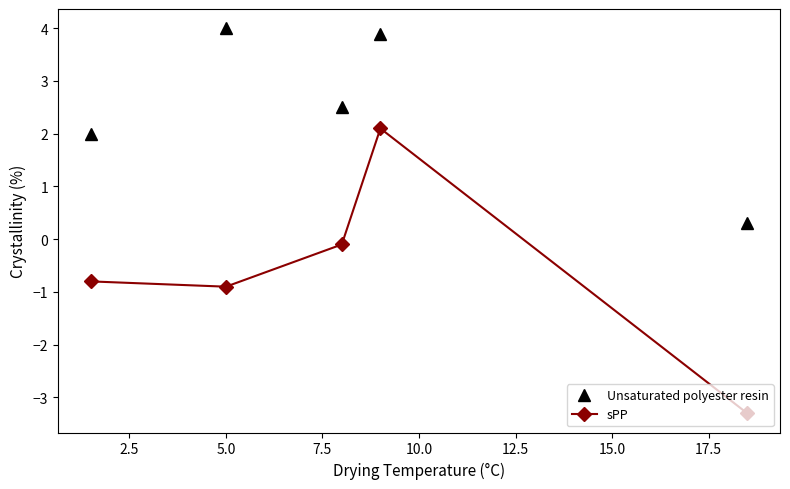

True or false: sPP and Unsaturated polyester resin cross at least once.

False